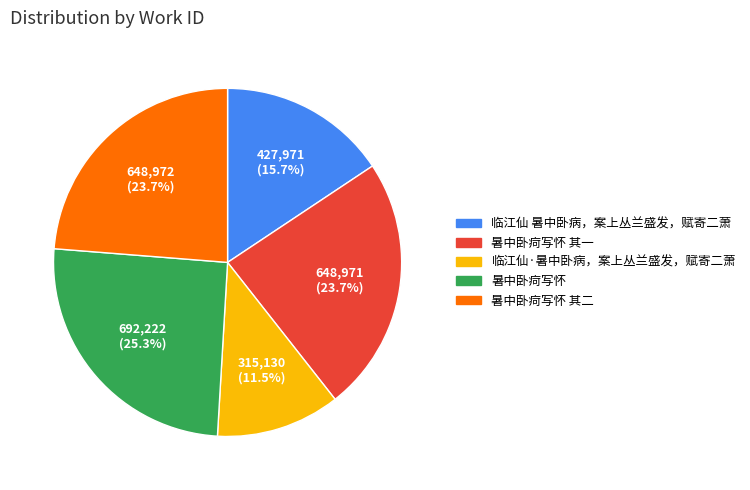

To the nearest percent, what percentage of the pie is 暑中卧疴写怀 其一?

24%